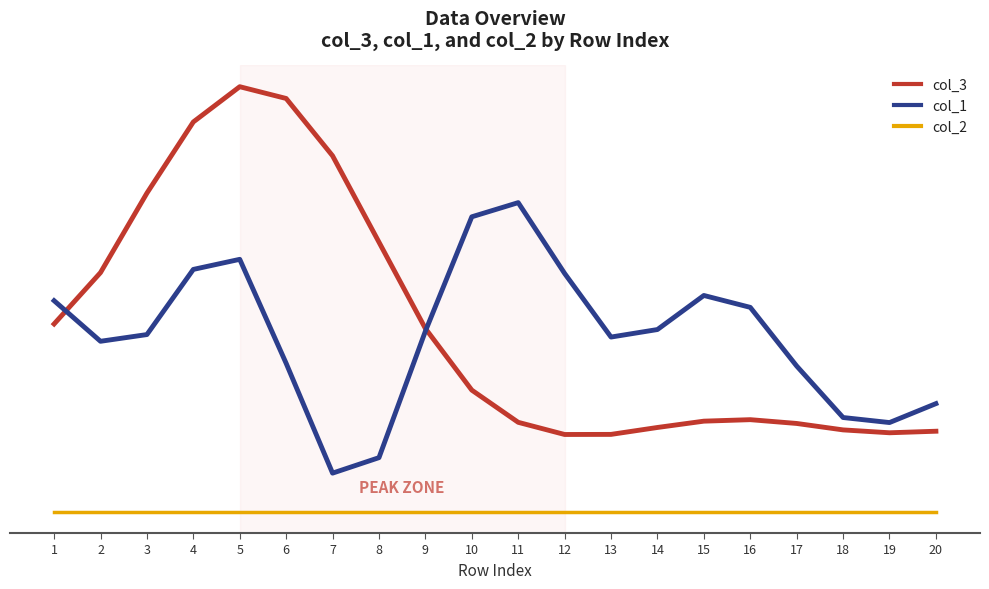

Is this an area chart (filled region under the line)?

No